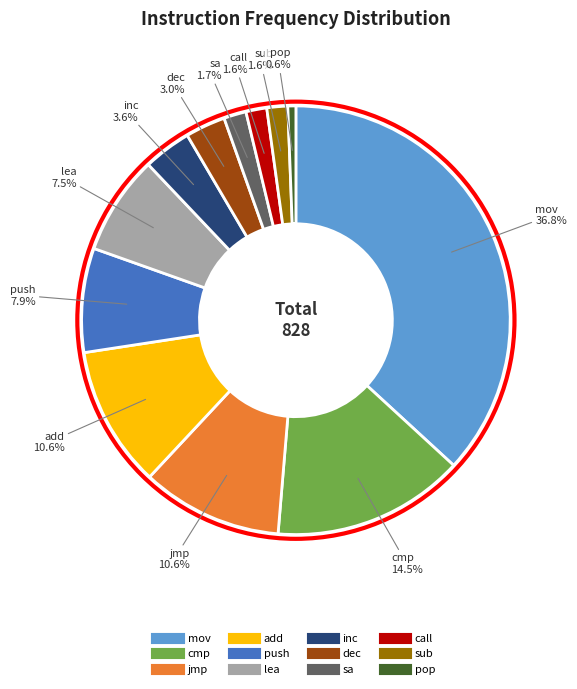

What is the largest slice in the pie chart?

mov